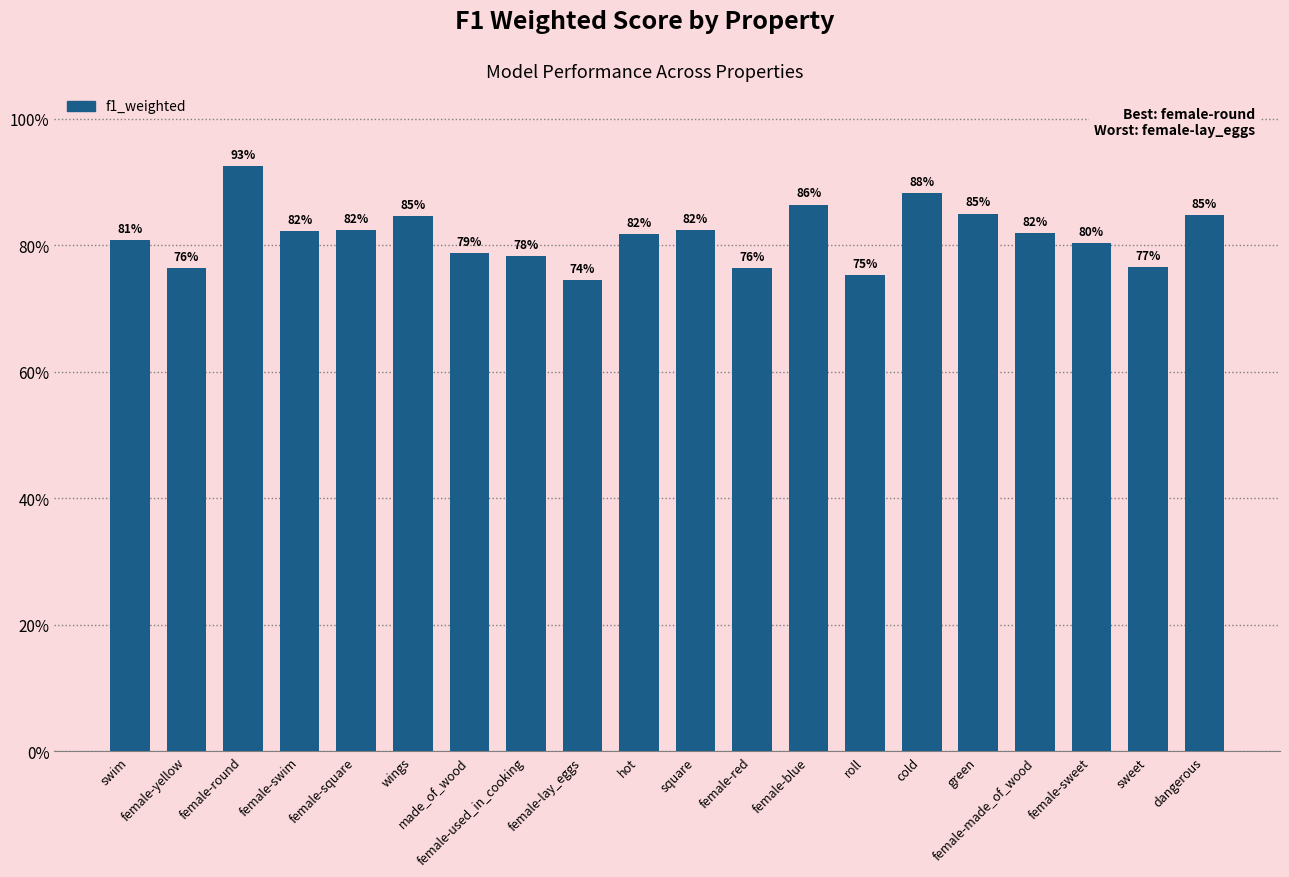

Count the number of data series in this chart.

1